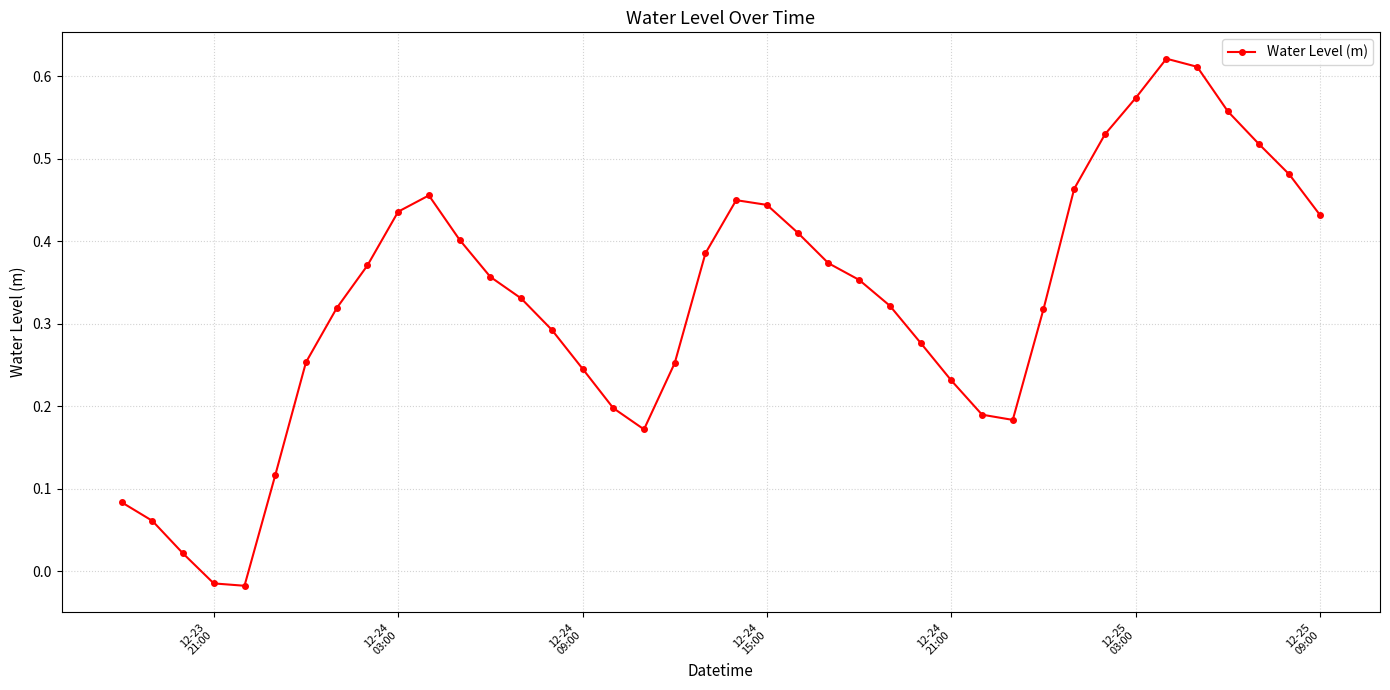

True or false: the data has more than 2 interior local peaks.

True